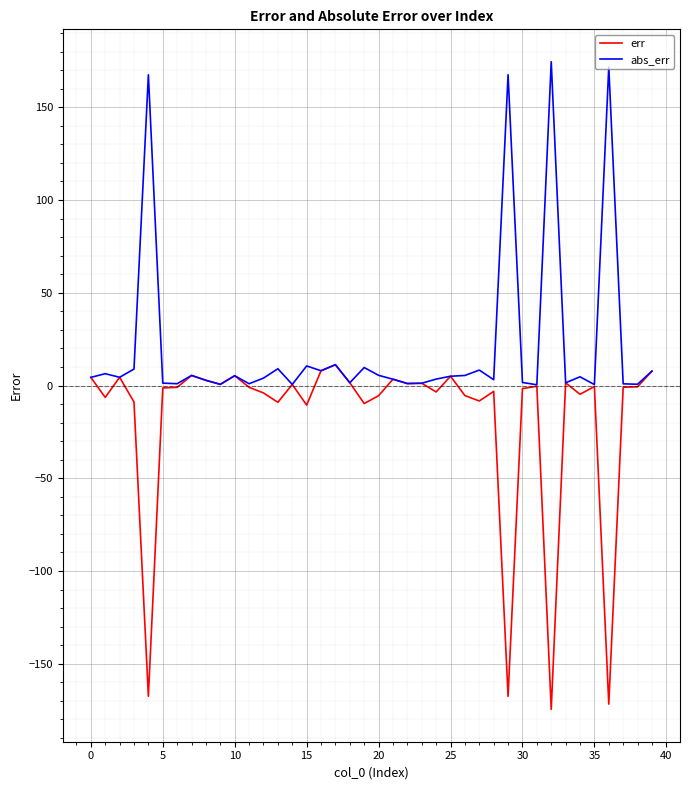

What is the maximum value shown in the chart?

174.6